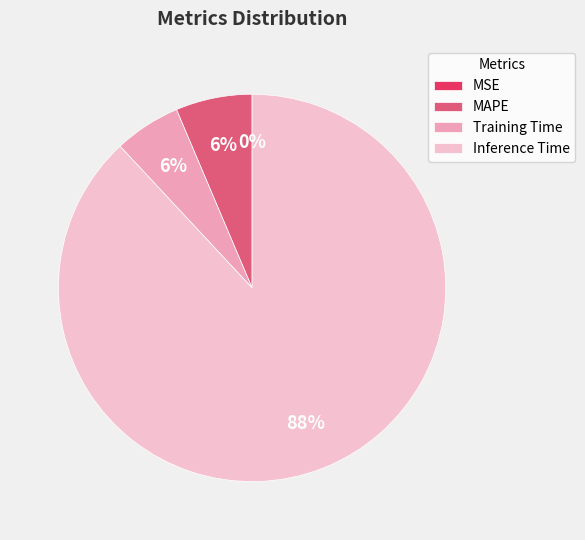

Which slice is the largest?

Inference Time